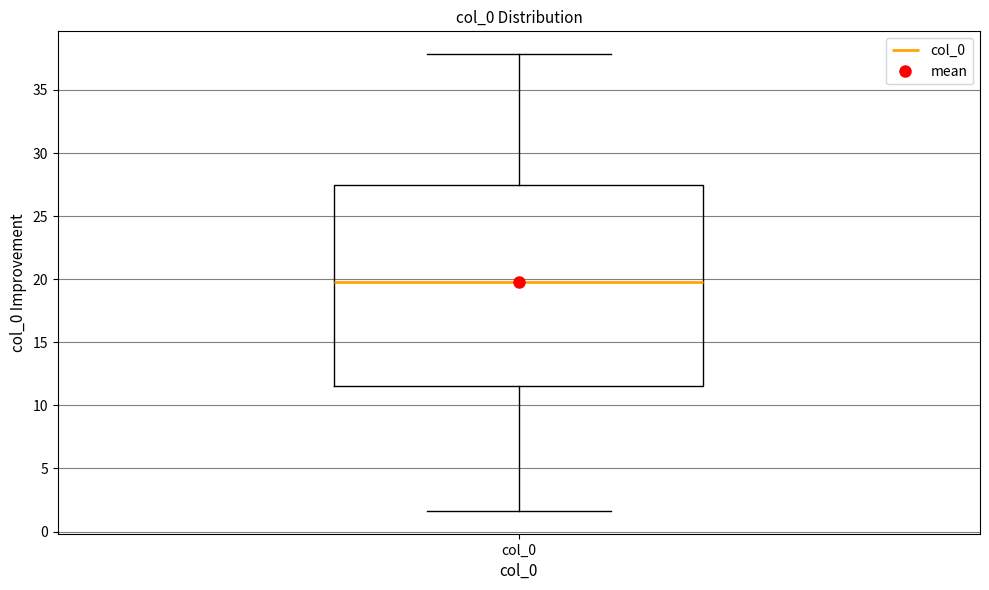

Read this box plot against the y-axis: the position of the median line, the range covered by the box, and the ends of both whiskers. The values are not printed on the chart, so give them approximately, as read against the axis.

median 19.5, box 11.5 to 27.5, whiskers 1.5 to 38.0